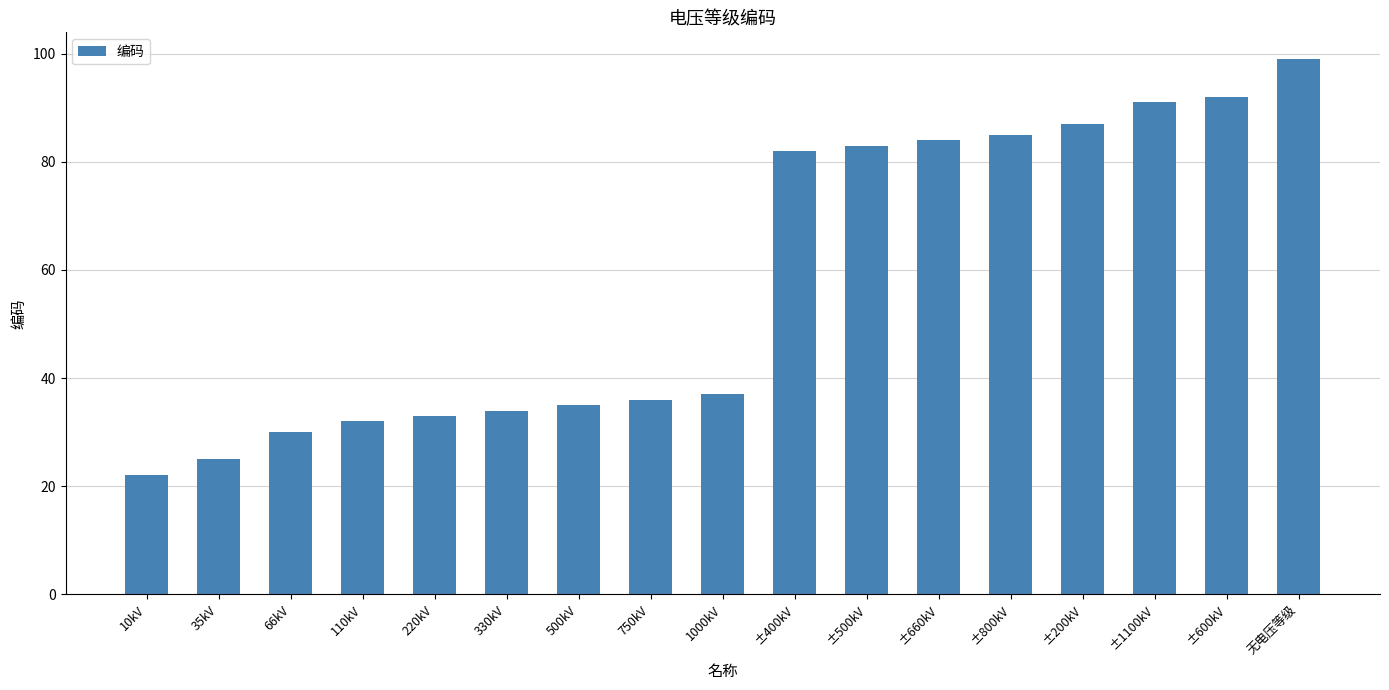

What is the sum of all values?

987